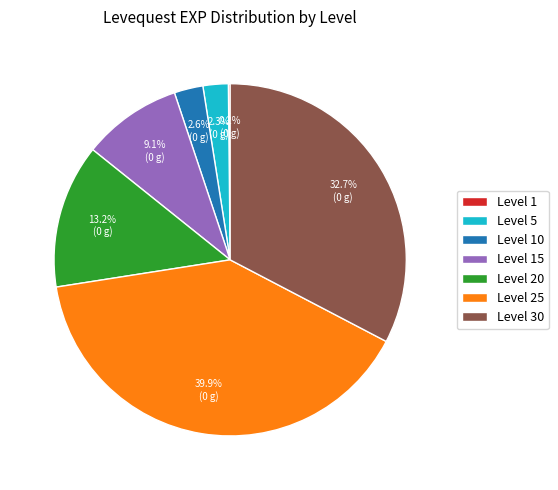

What percentage is NOT represented by Level 25?

60.1%